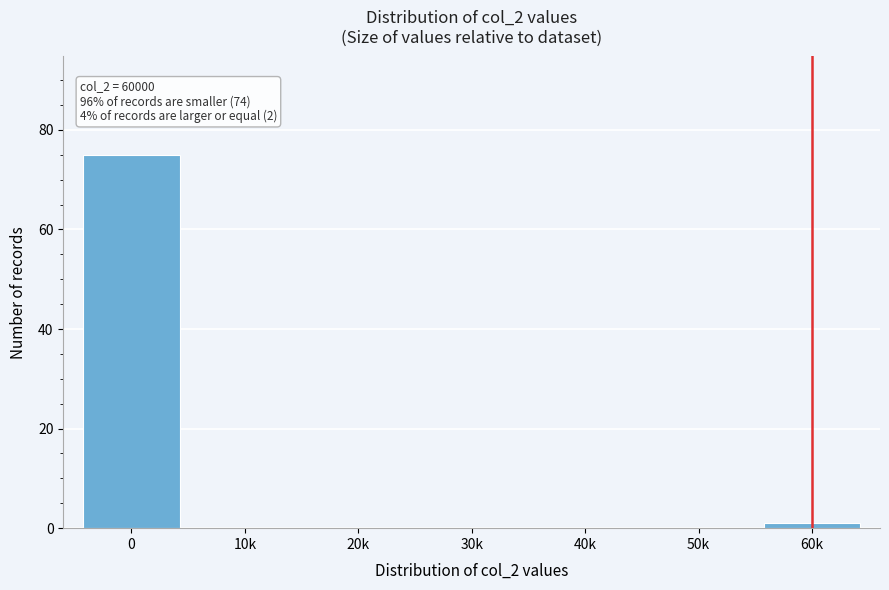

Reading left to right, transcribe all the data shown in this chart.

0=75	10k=0	20k=0	30k=0	40k=0	50k=0	60k=1